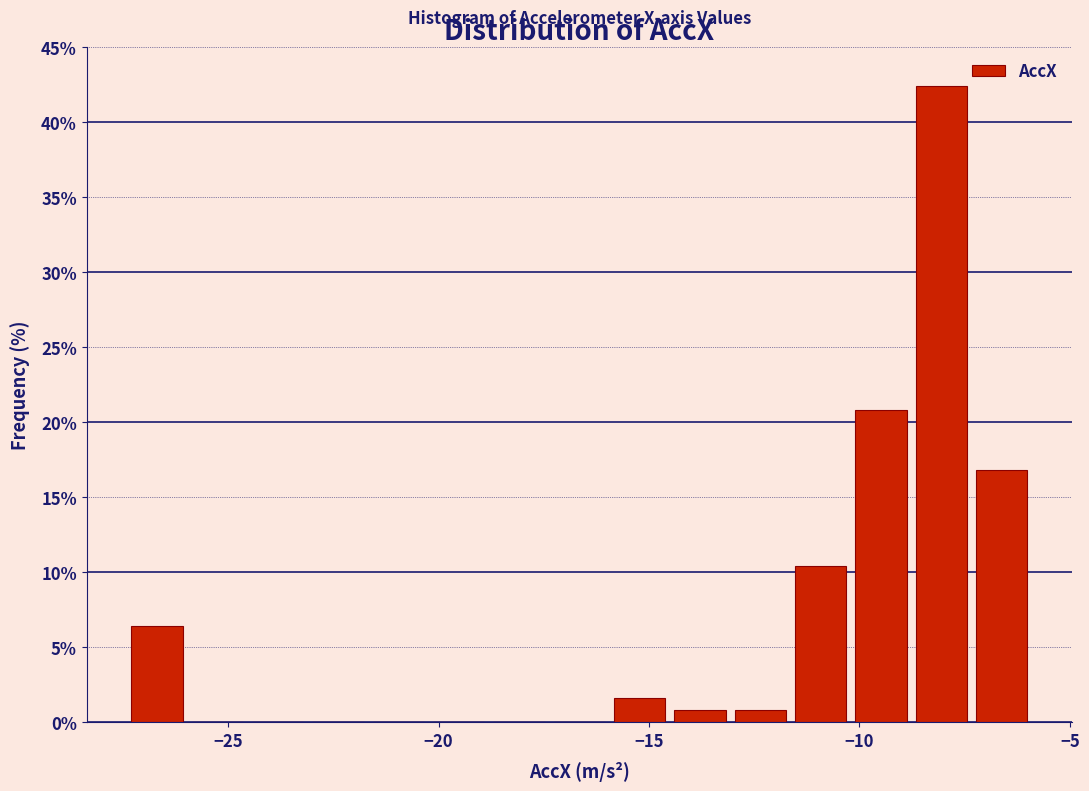

Read against the x-axis, roughly where is the centre of the tallest bar?

-8.0